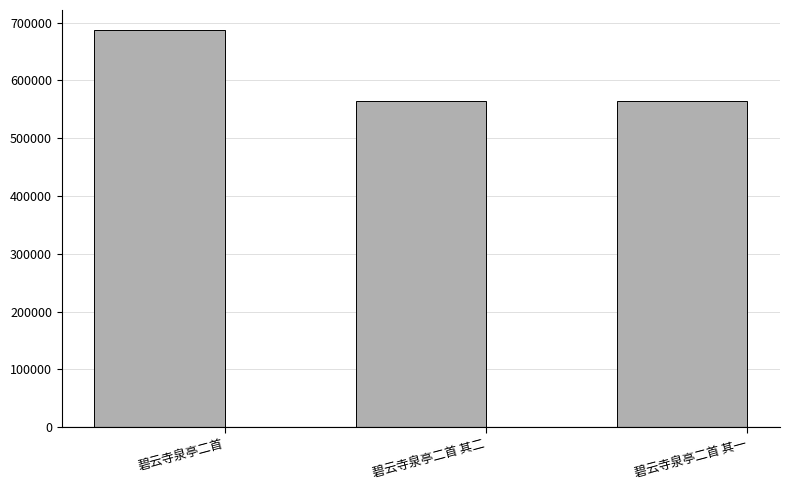

What is the approximate value at 碧云寺泉亭二首?

687503